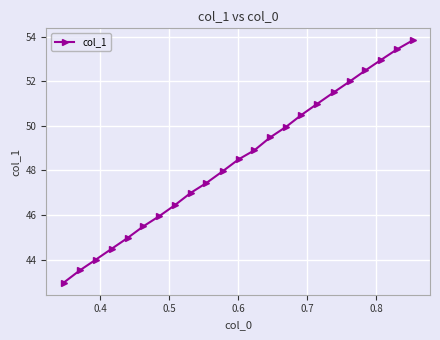

What is the value of the 6th point from the left?

45.5